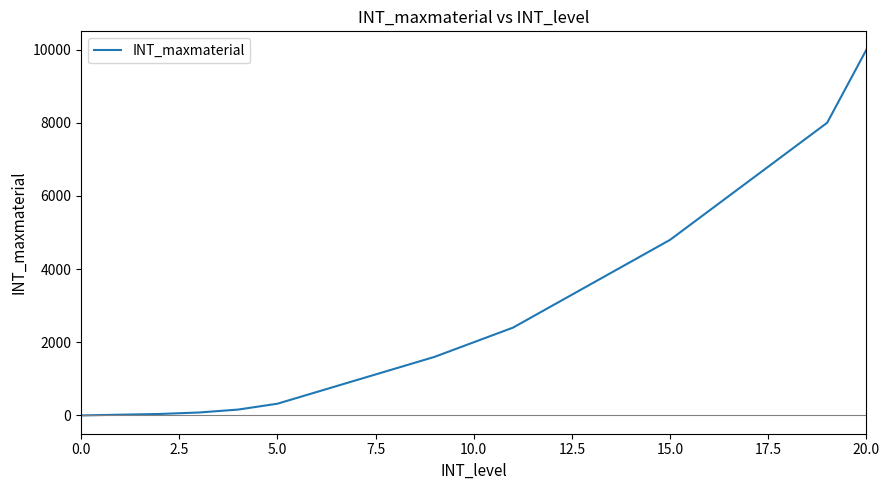

What is the difference between the maximum and minimum values?

9999